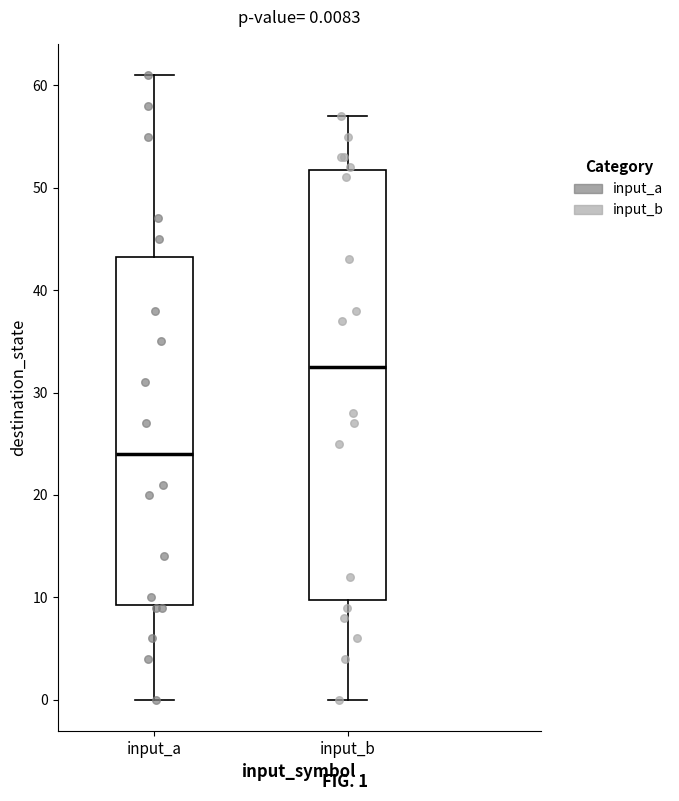

Which box has the highest median line?

input_b